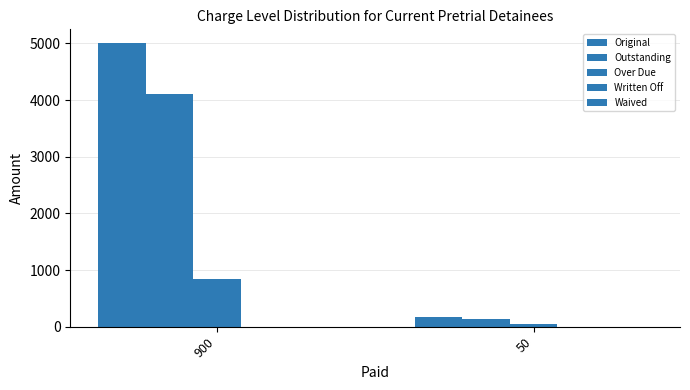

Are the bars grouped side by side (vs. stacked)?

Yes